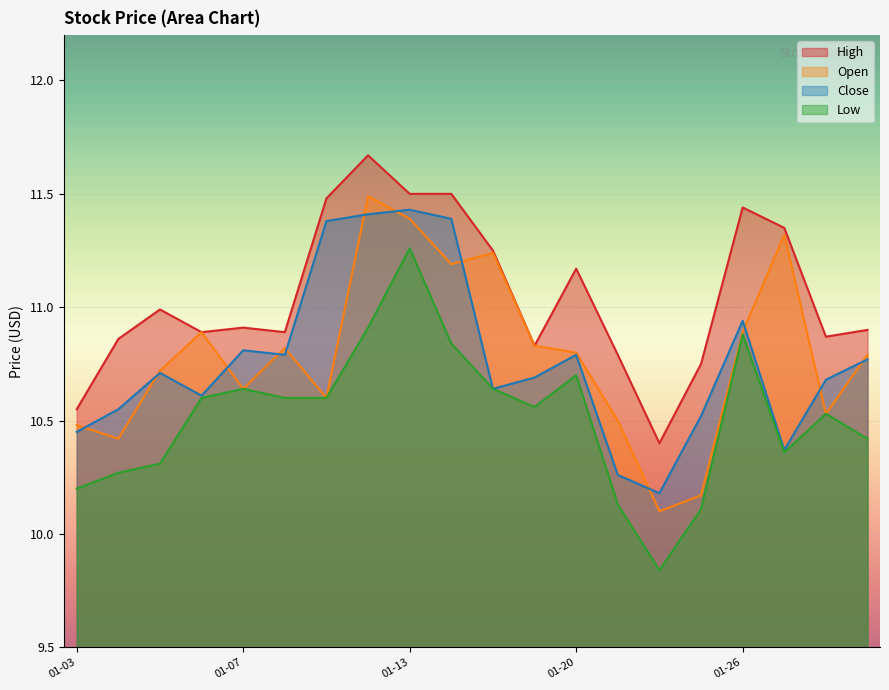

In Close, how many points are lower than both neighbors (excluding endpoints)?

5